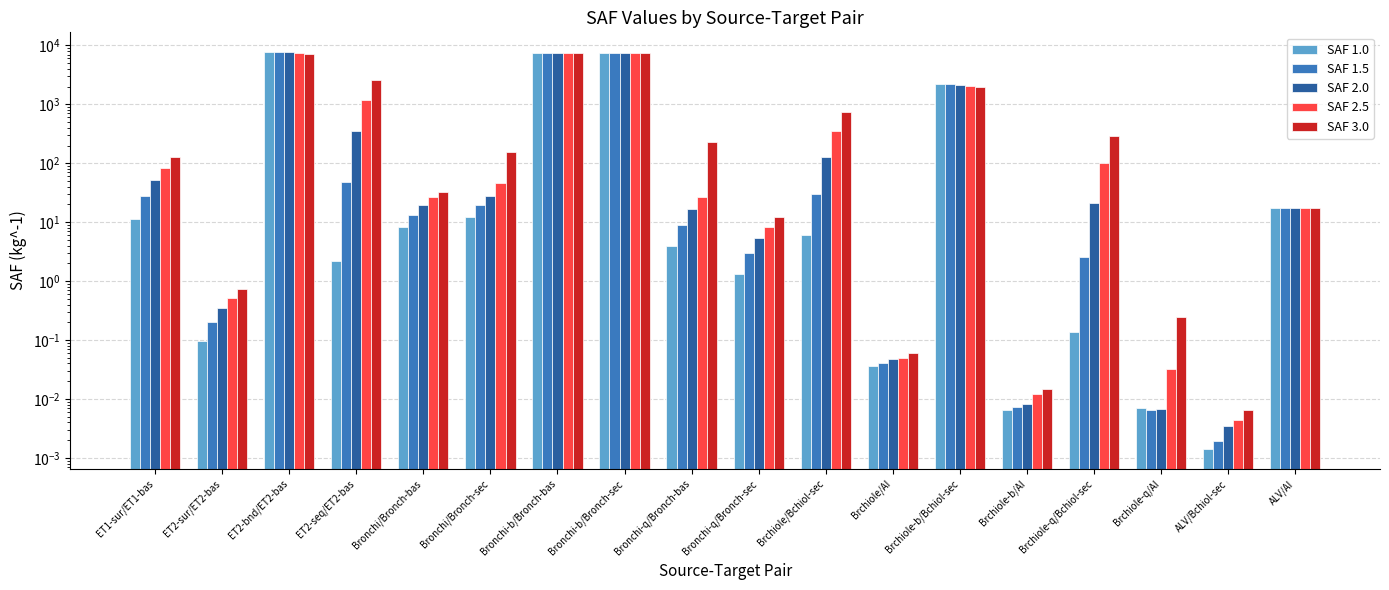

Which label corresponds to the smallest value in the chart?

ALV/Bchiol-sec